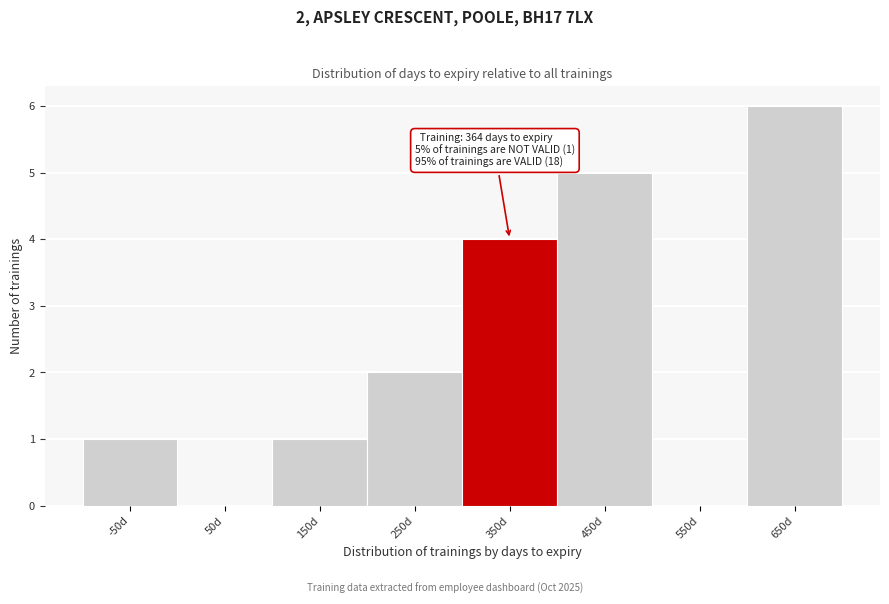

Which range on the x-axis has the tallest bar?

600 to 700